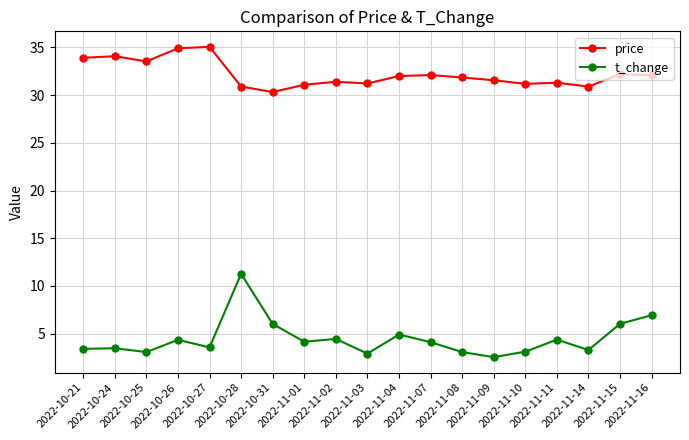

What are all the series names shown in the legend?

price, t_change